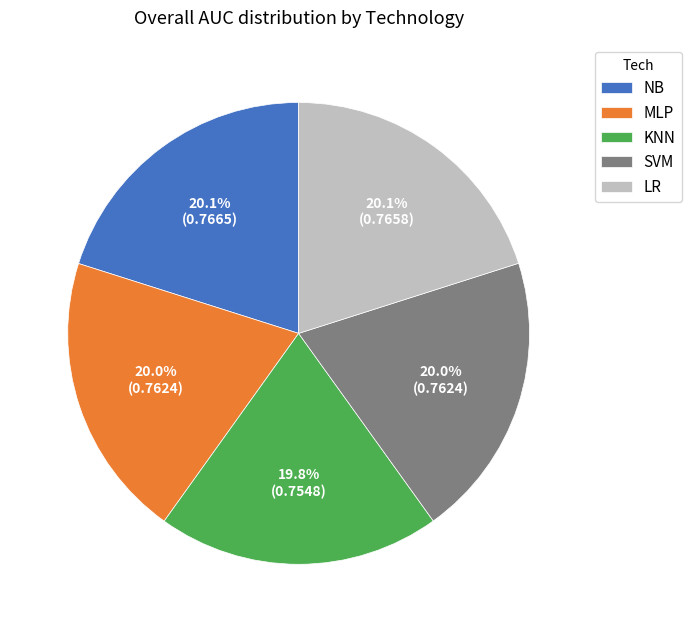

Is the sum of KNN and SVM greater than half?

No